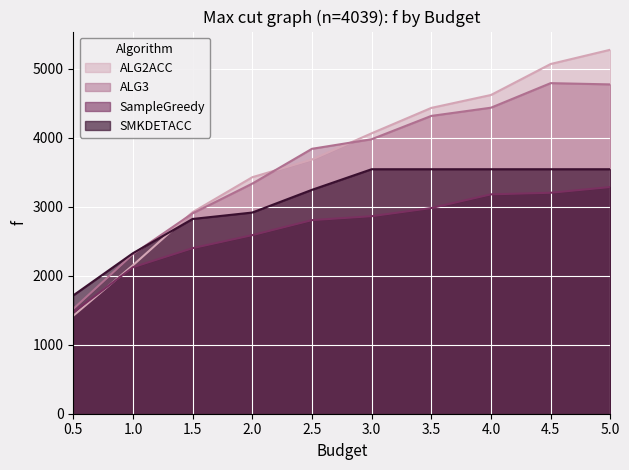

At which category is the sum across all series the highest?

5.0